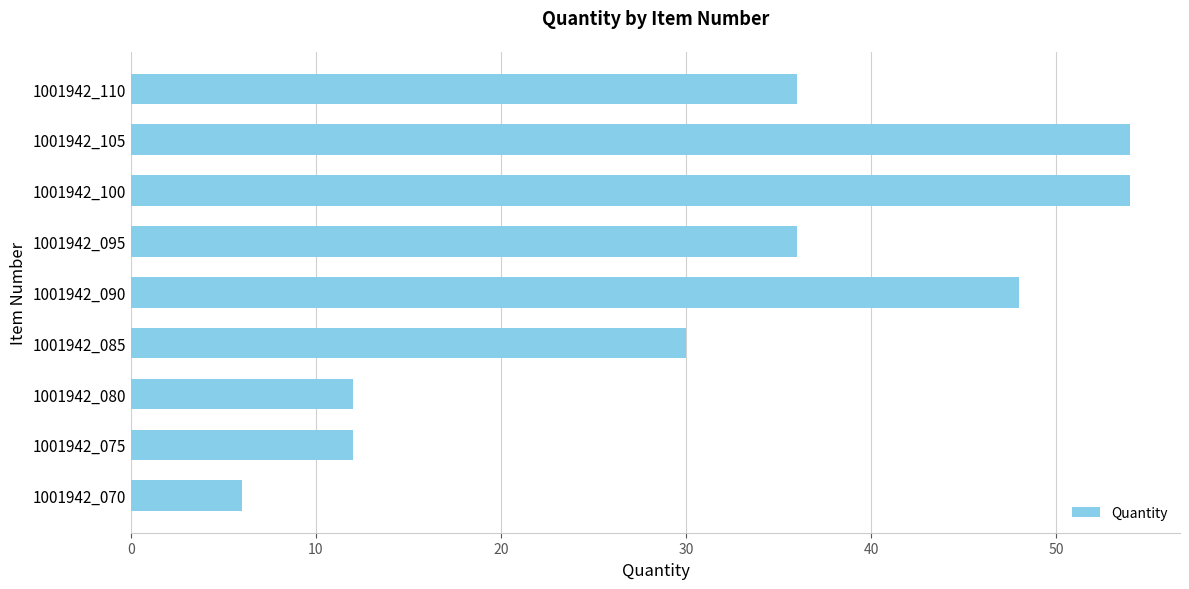

Reading bottom to top, transcribe all the data shown in this chart.

6	12	12	30	48	36	54	54	36